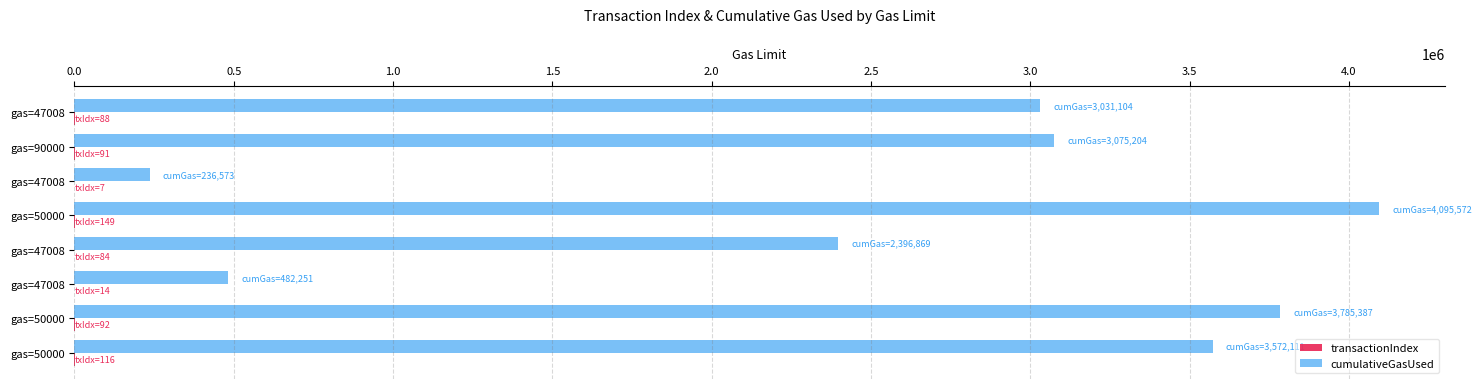

What is the minimum value for transactionIndex?

7